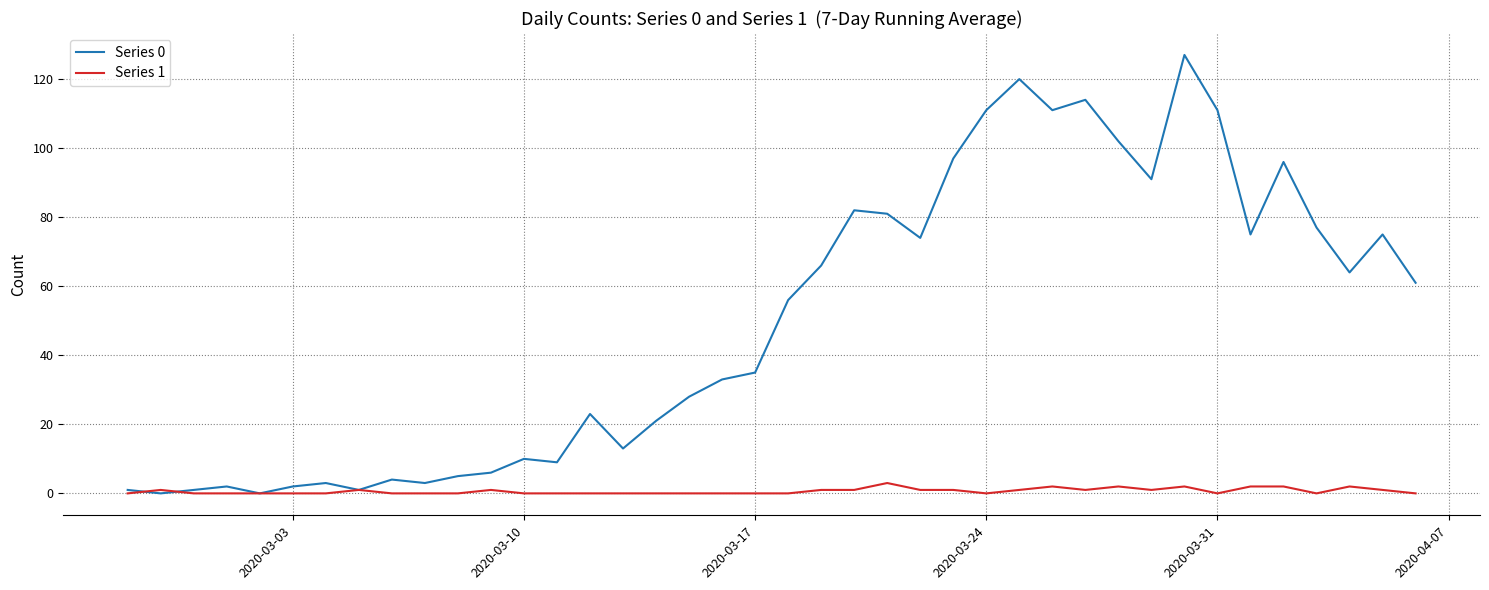

What is the maximum value shown in the chart?

127